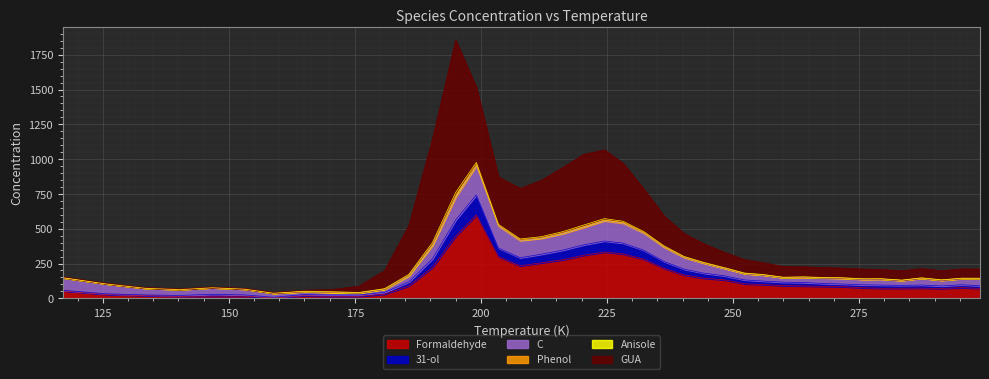

Which category has the highest value across all series?

195.0